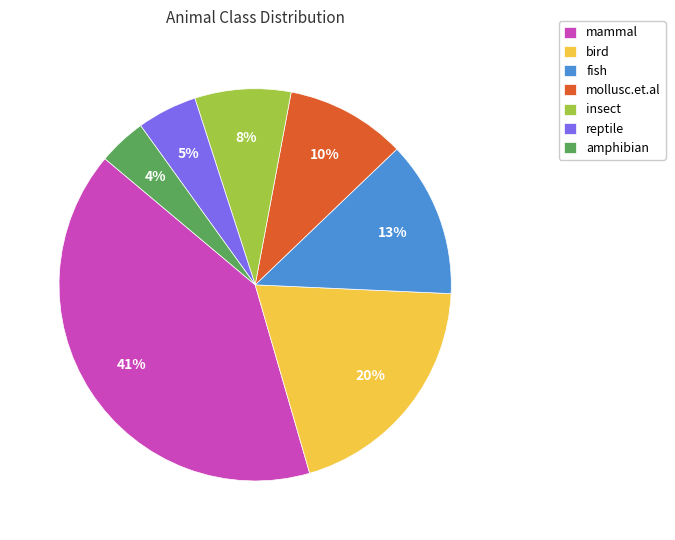

Is there a majority slice in this chart?

No